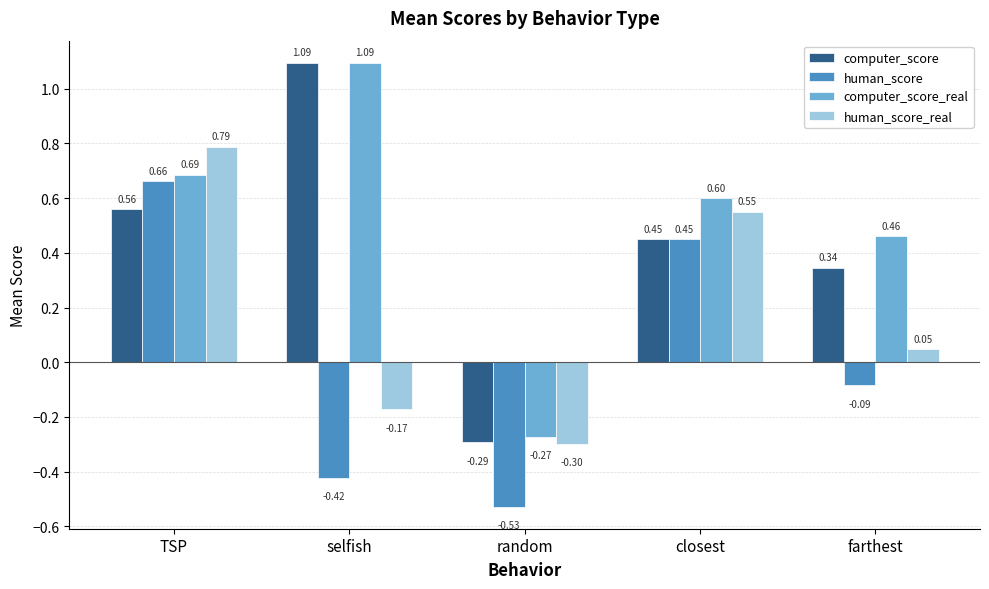

Where does the computer_score series first go above 0?

TSP